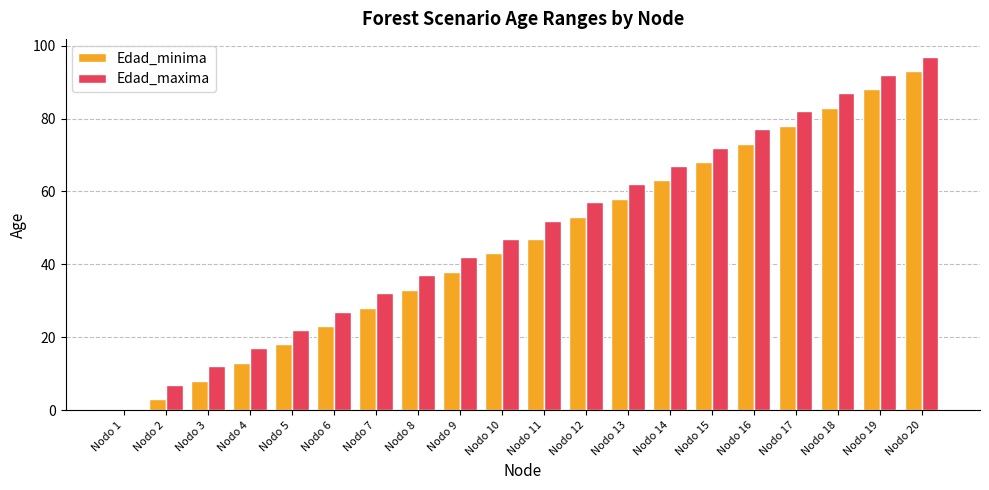

True or false: Edad_maxima has a value of 12 at Nodo 3.

True